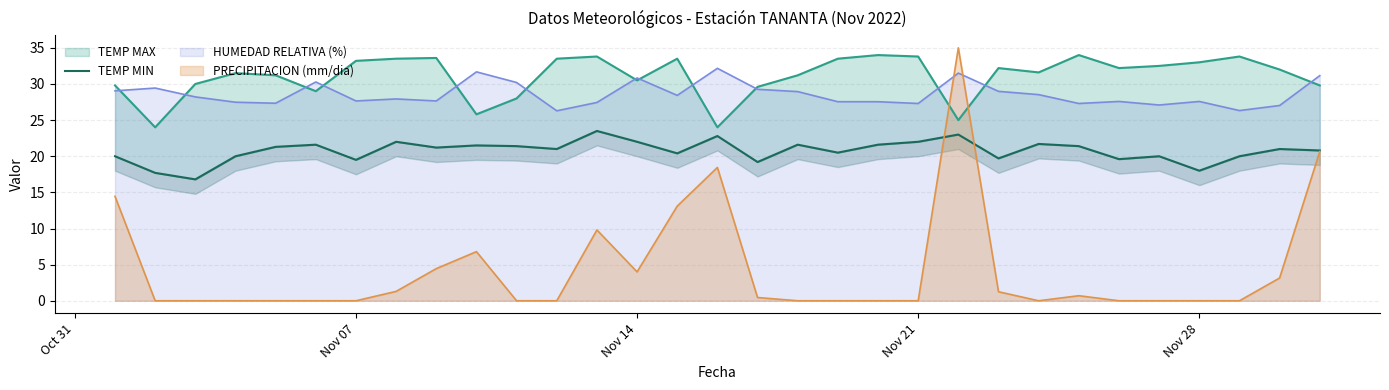

What is the minimum value for HUMEDAD RELATIVA (%)?

26.3